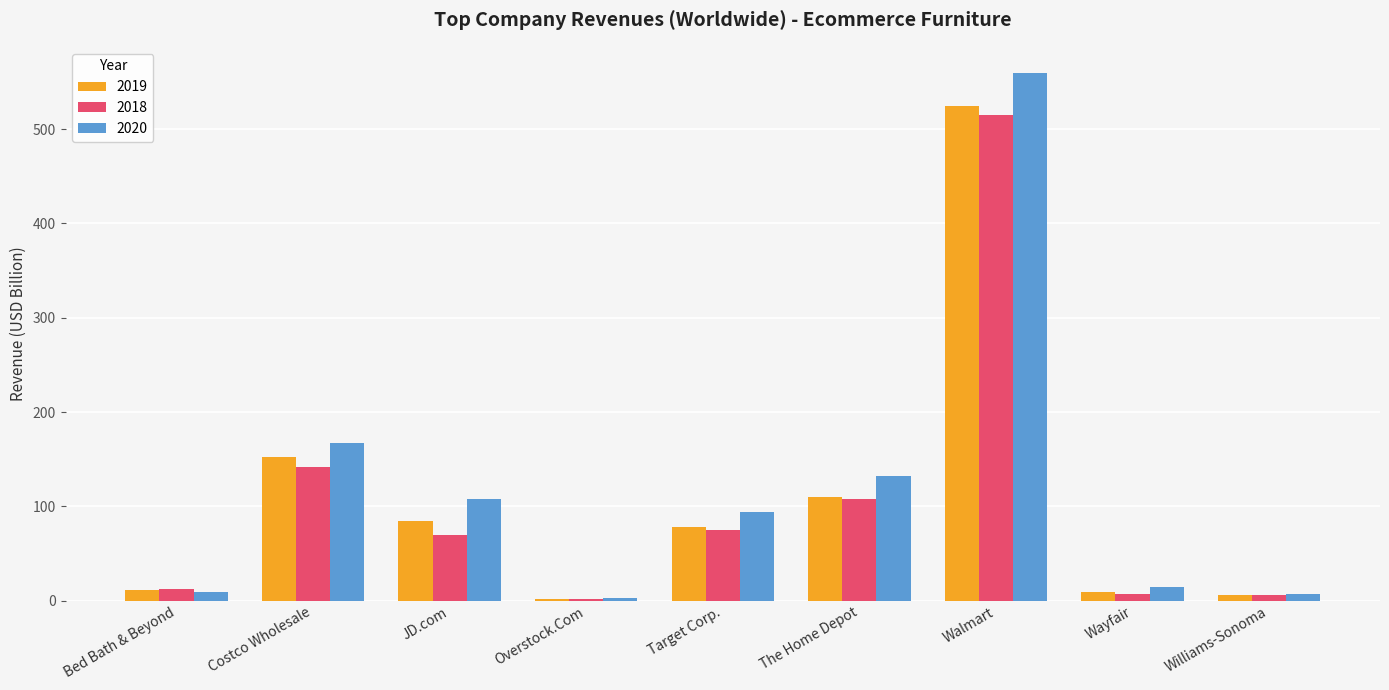

Which category has the highest value in the 2018 series?

Walmart